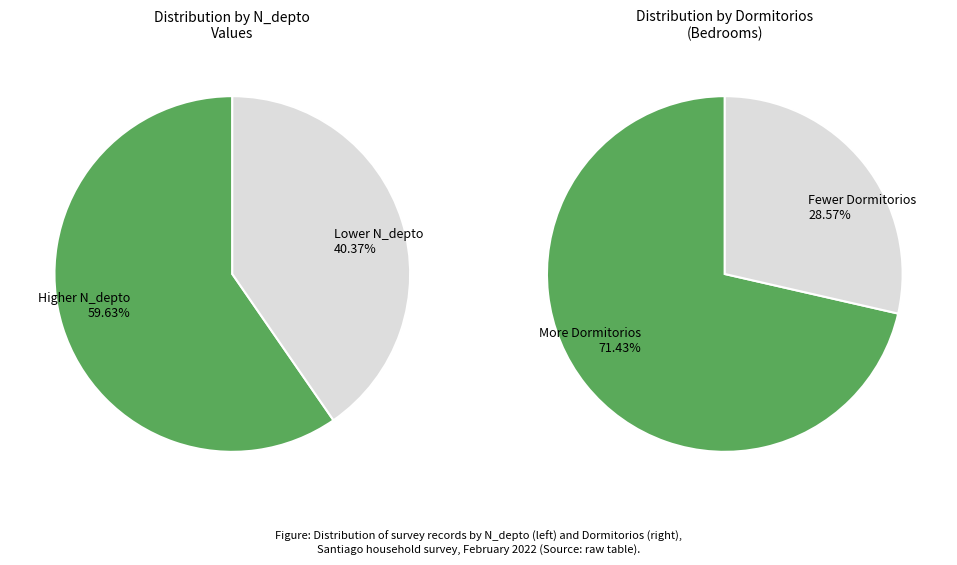

True or false: 264709089 accounts for 22% of the total.

False